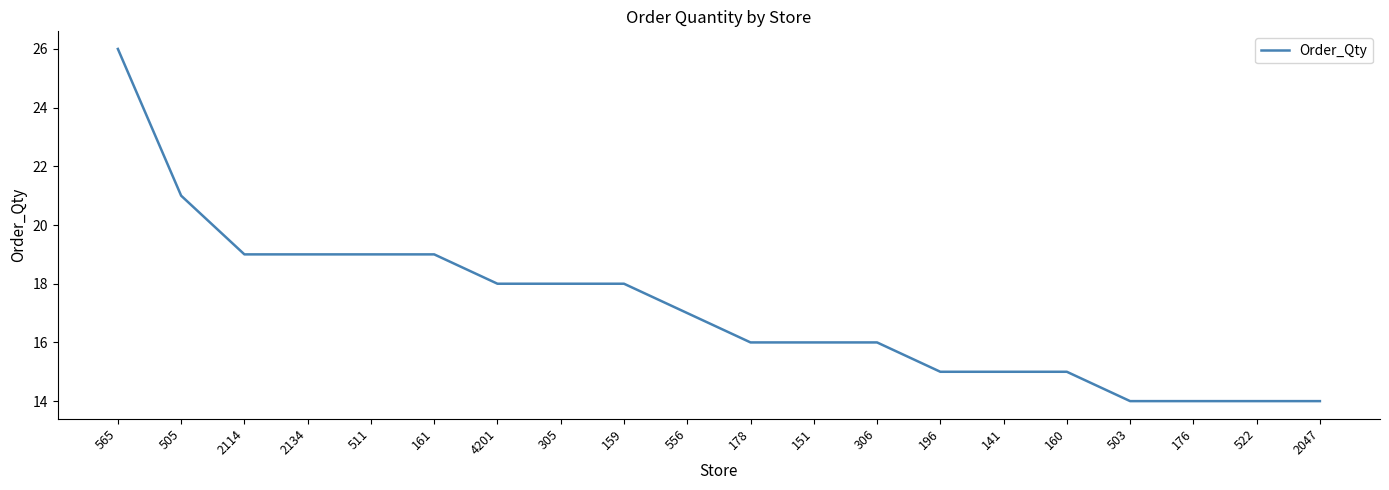

Which category has the highest value across all series?

565